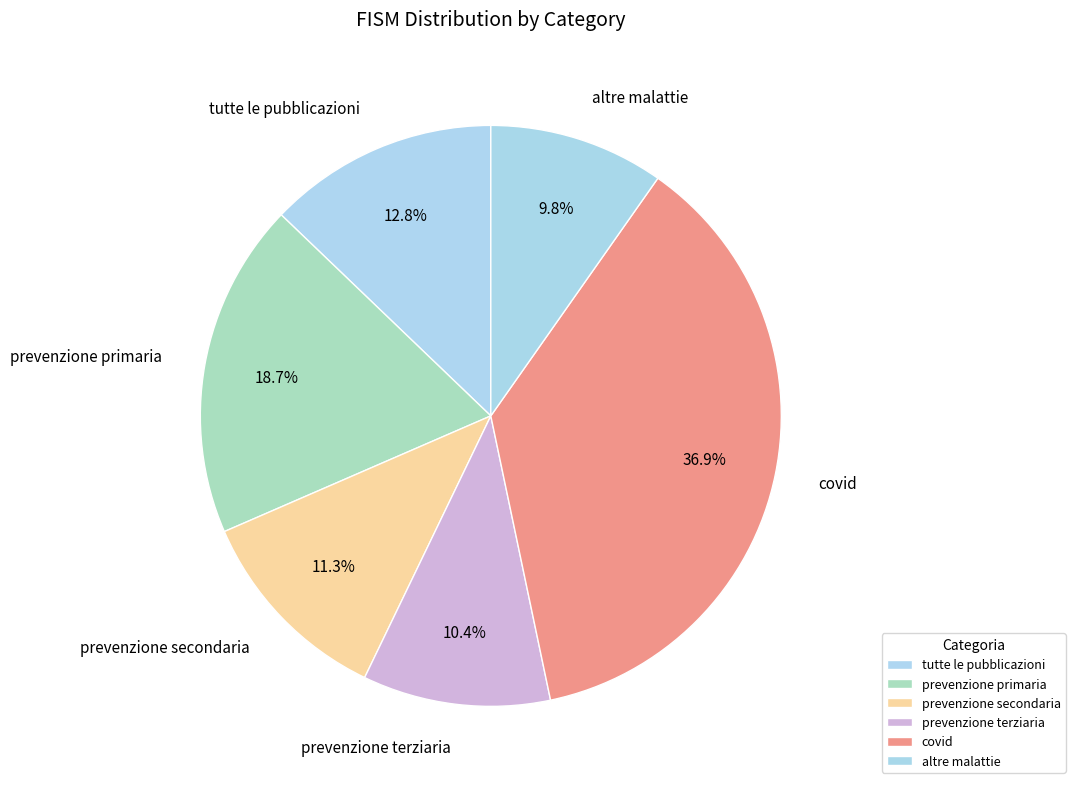

Count the number of slices in the pie.

6